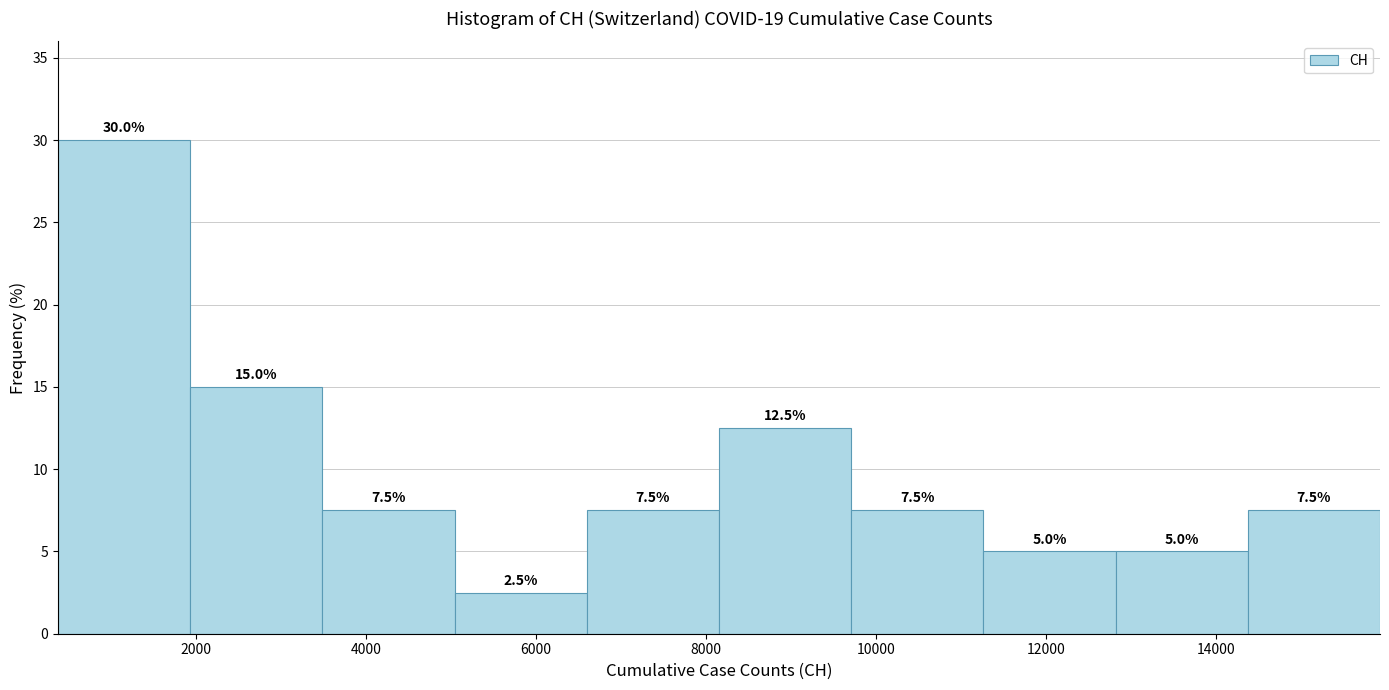

Reading left to right, transcribe this chart: for each bar, give the range it covers on the x-axis and its height. The bar edges are not printed on the chart, so give them approximately, as read against the axis.

400 to 2000: 30.0
2000 to 3400: 15.0
3400 to 5000: 7.5
5000 to 6600: 2.5
6600 to 8200: 7.5
8200 to 9800: 12.5
9800 to 11200: 7.5
11200 to 12800: 5.0
12800 to 14400: 5.0
14400 to 16000: 7.5